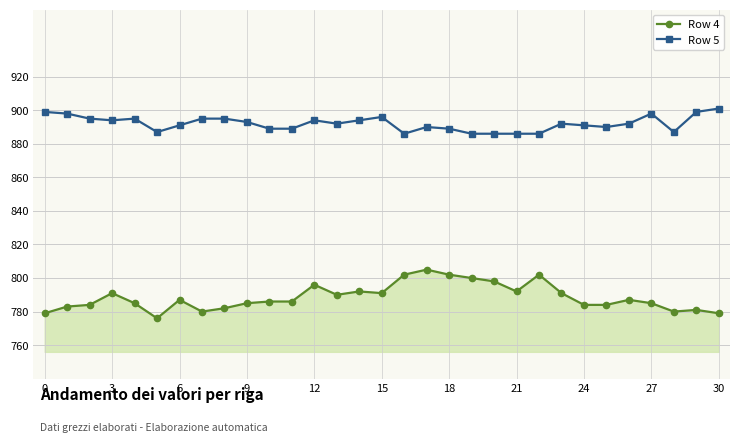

Which series has the largest range (max minus min)?

Row 4